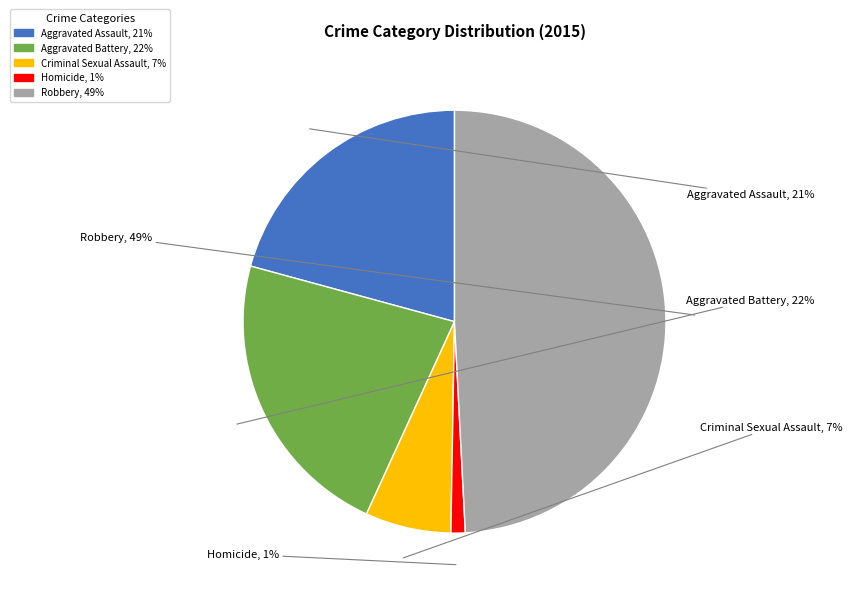

The Criminal Sexual Assault slice represents 7% of the pie. True or false?

True